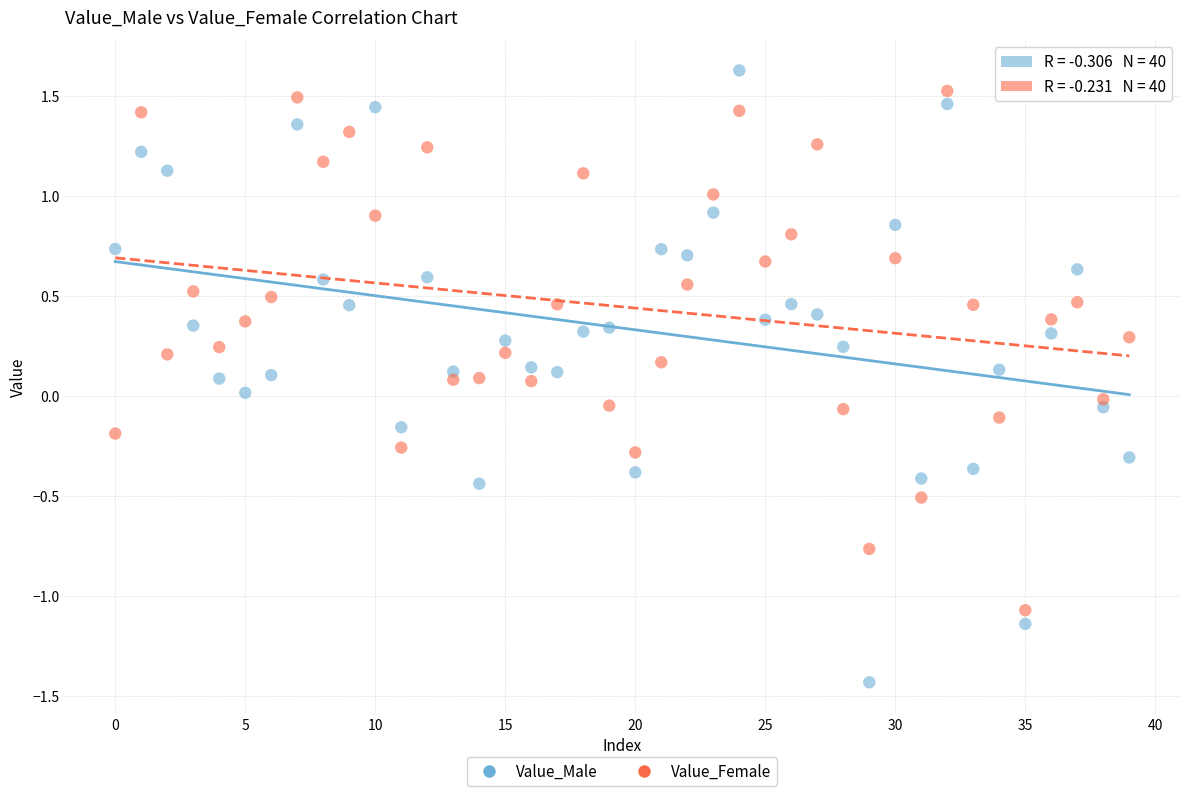

Across all data points, what is the range of Y values (max minus min)?

3.1